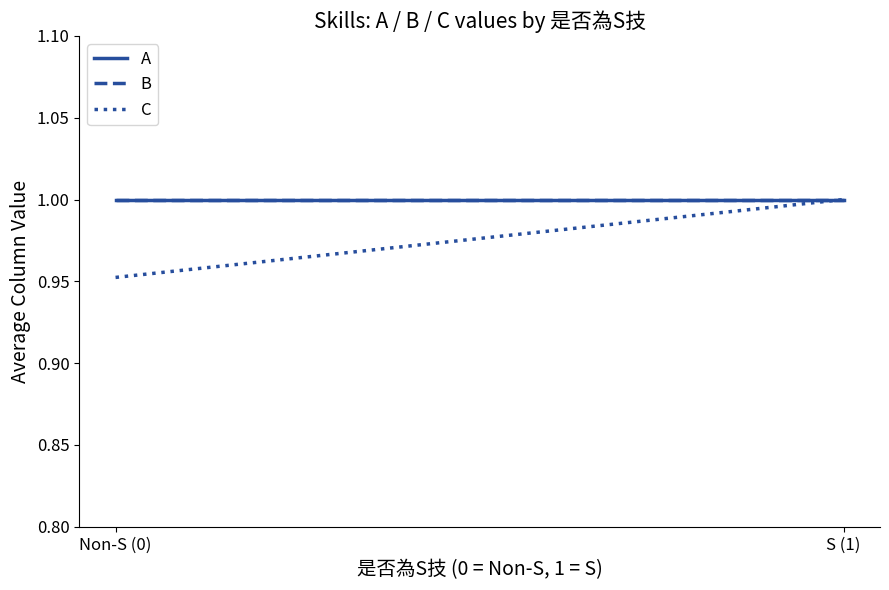

List the series in order of their peak value, highest first.

A, B, C